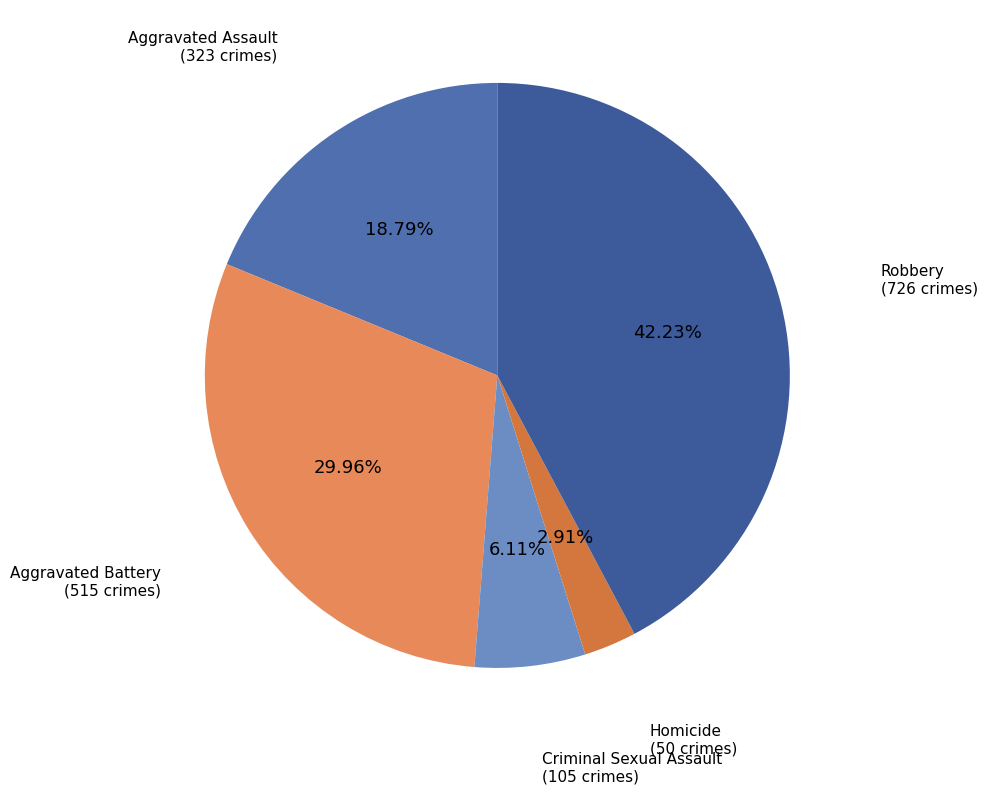

Rank the categories by value from lowest to highest.

Homicide, Criminal Sexual Assault, Aggravated Assault, Aggravated Battery, Robbery